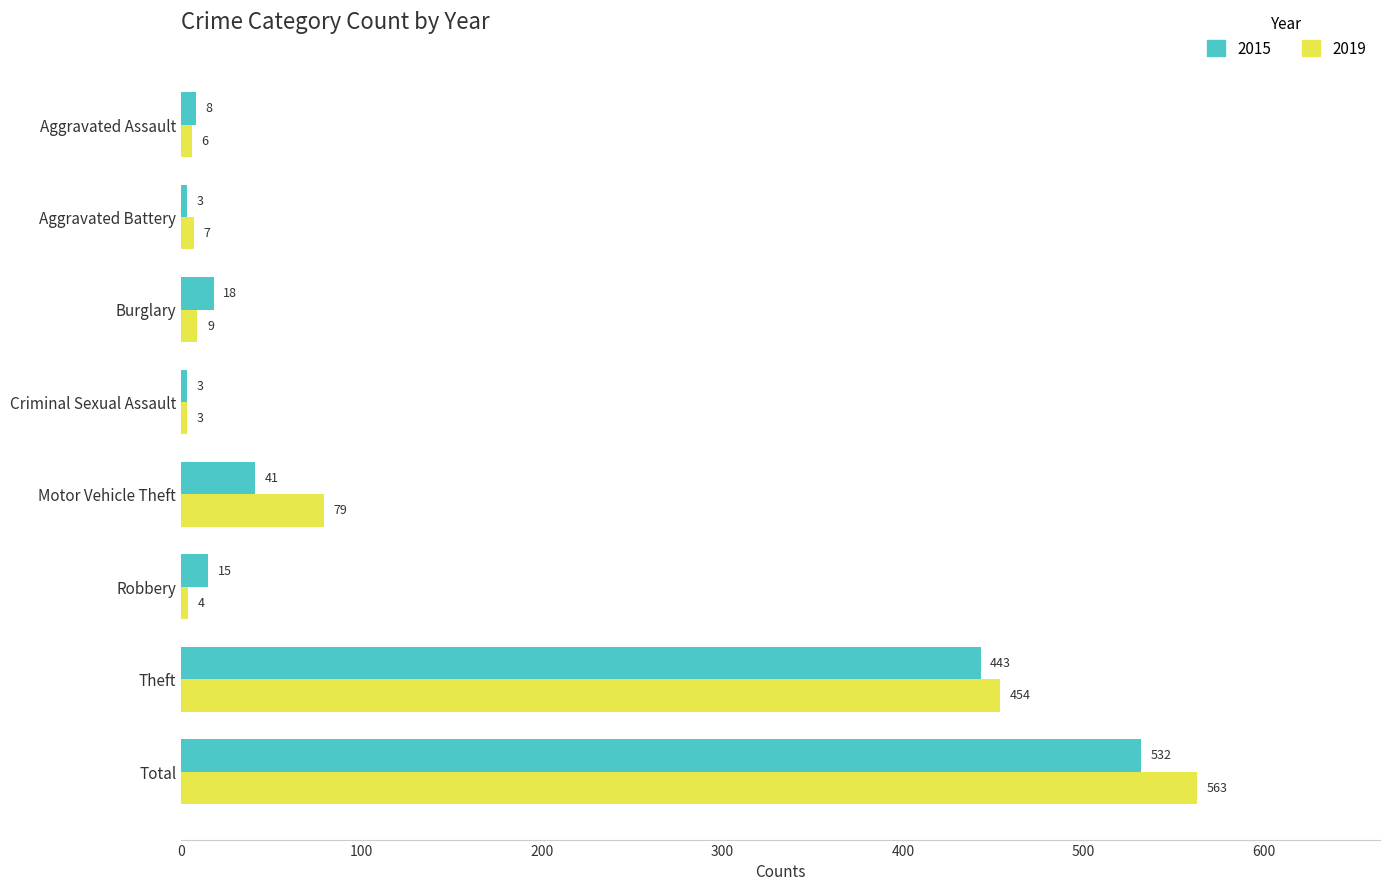

What is the sum of all 2015 values?

1063